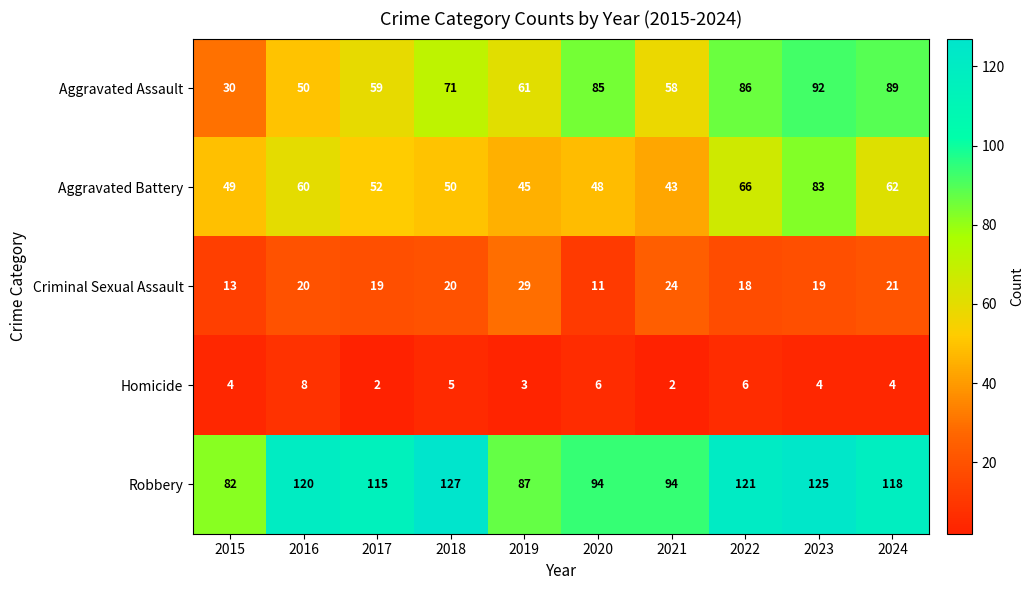

The value of Aggravated Battery at 2018 is 33. True or false?

False